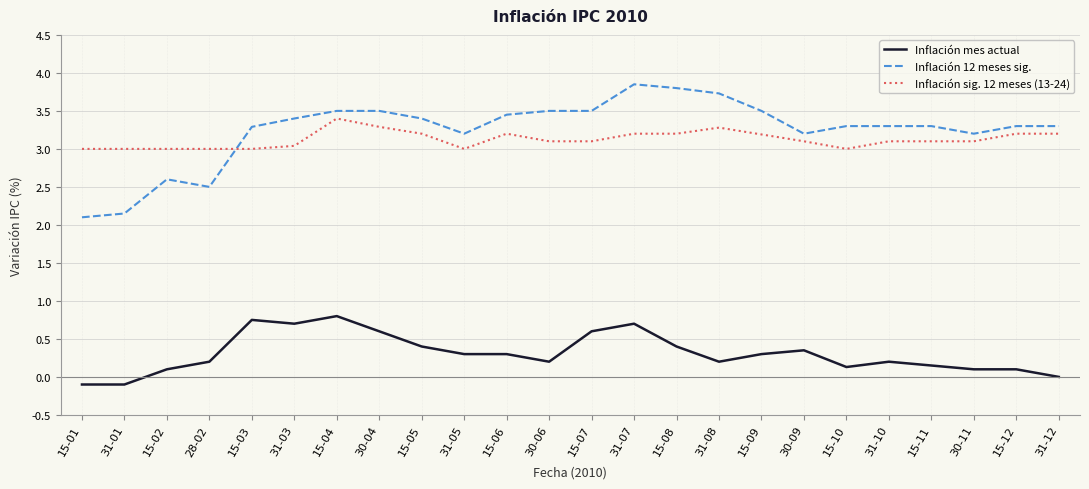

How many lines are shown in the chart?

3